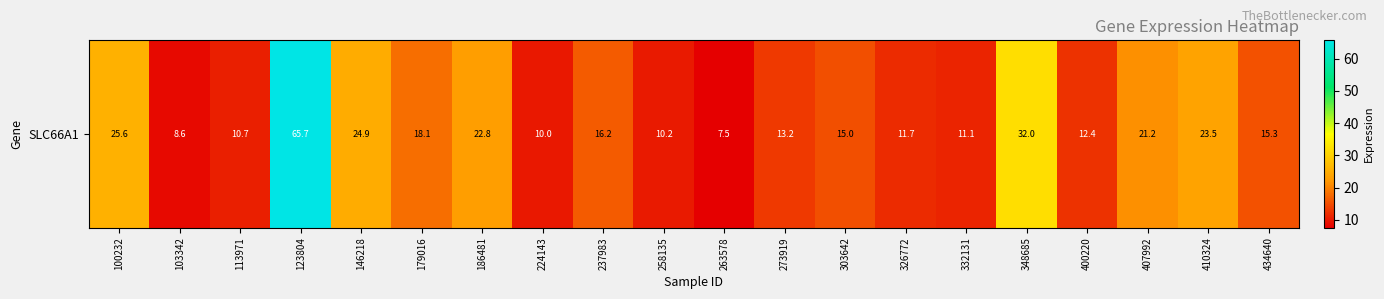

At which label does the data first exceed 15?

100232